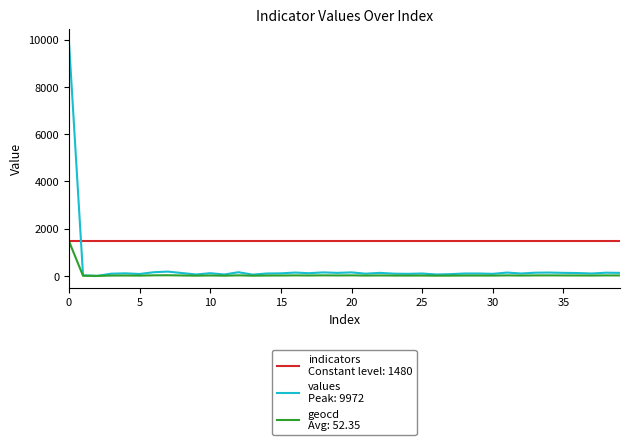

What is the greatest value displayed?

9972